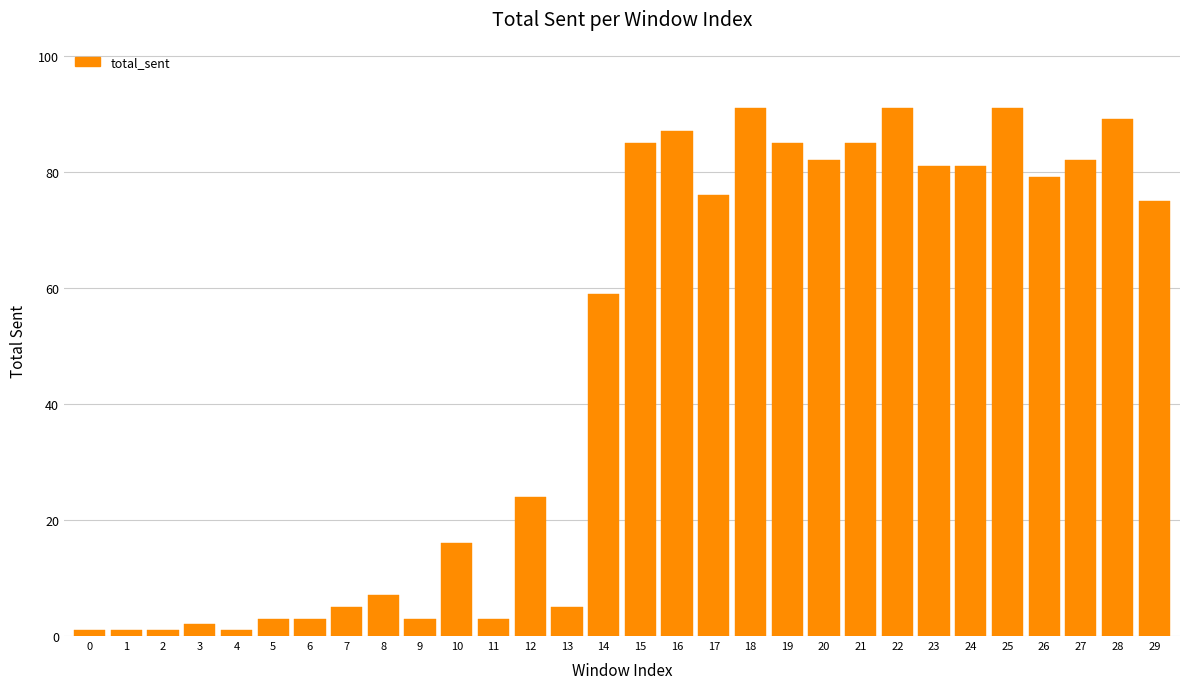

Reading left to right, list all the values displayed in this chart.

1	1	1	2	1	3	3	5	7	3	16	3	24	5	59	85	87	76	91	85	82	85	91	81	81	91	79	82	89	75